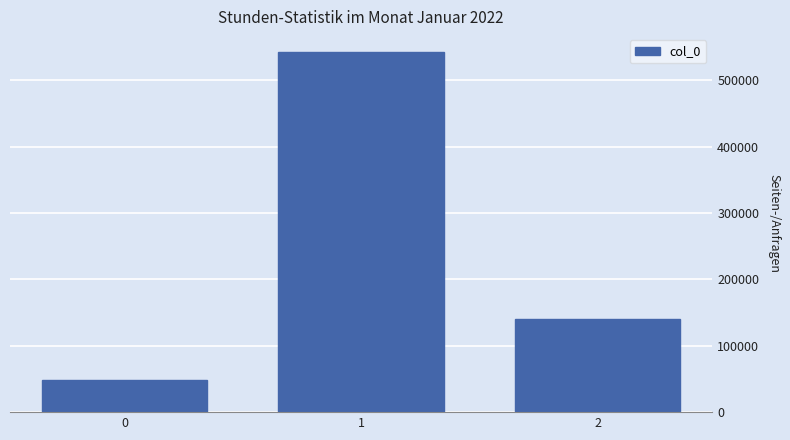

Rank the categories by value from highest to lowest.

1, 2, 0